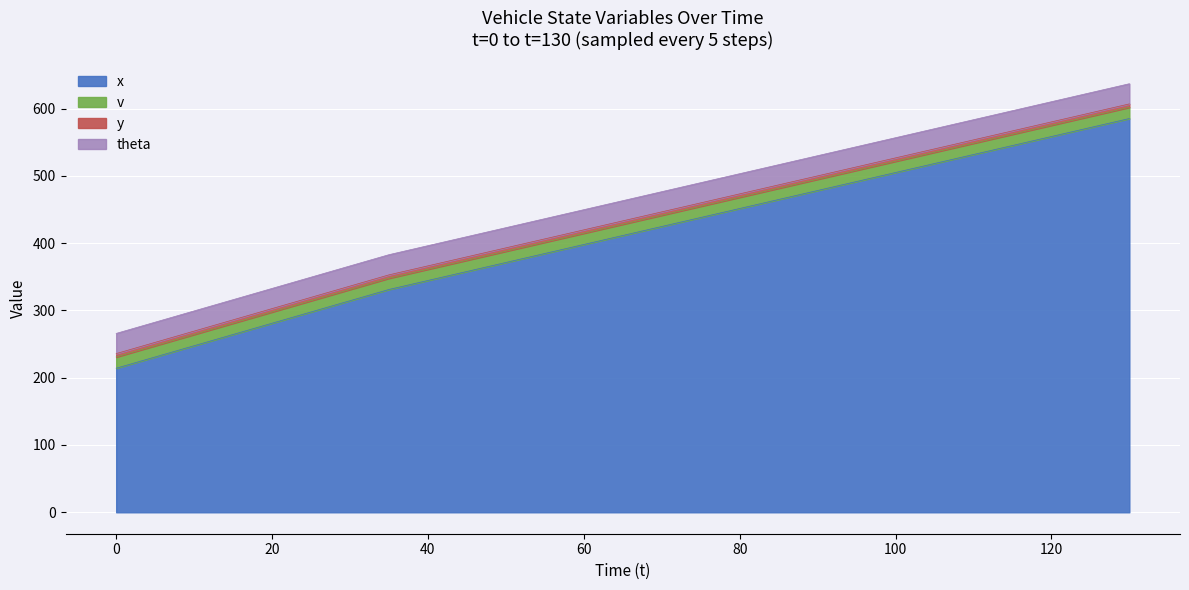

What is the difference between the x values at 40 and 30?

30.1